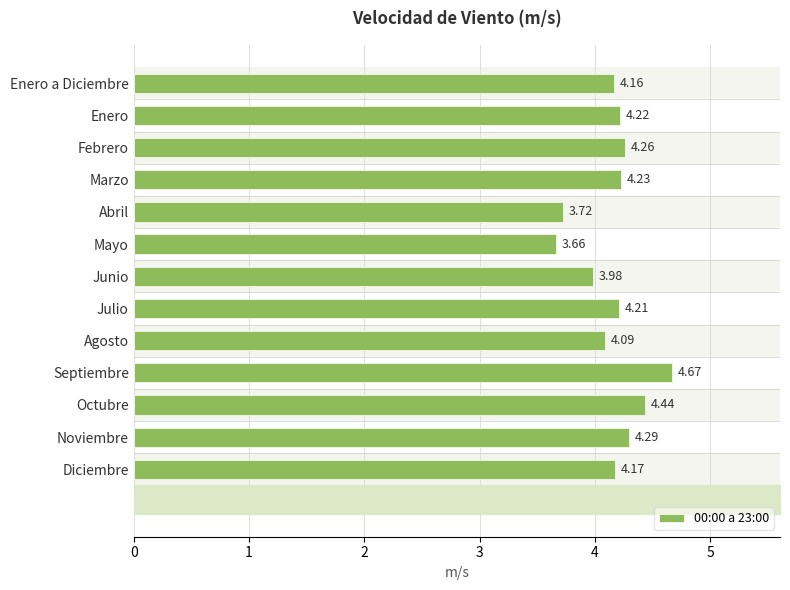

Reading right to left, list all the values displayed in this chart.

4.2	4.3	4.4	4.7	4.1	4.2	4.0	3.7	3.7	4.2	4.3	4.2	4.2